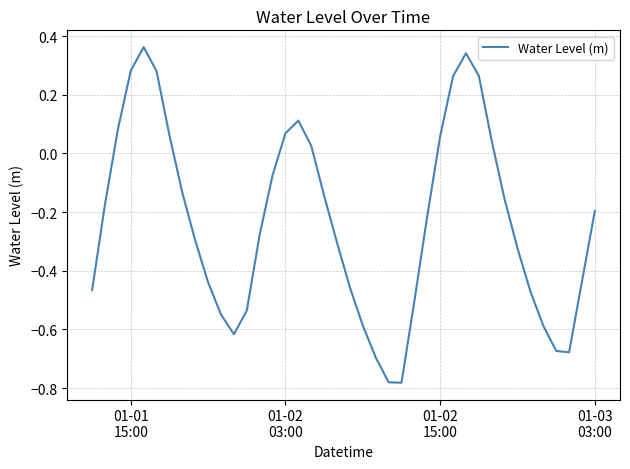

What is the difference between the maximum and minimum values?

1.1